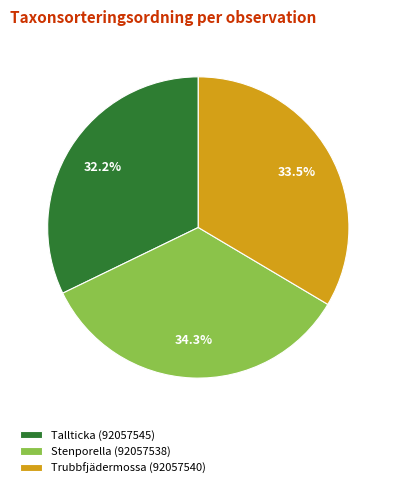

To the nearest percent, what is the difference between the Trubbfjädermossa (92057540) and Tallticka (92057545) slice percentages?

1%